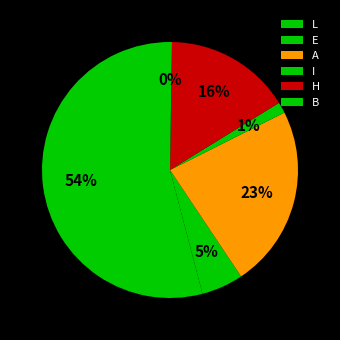

How many segments does this pie chart have?

6